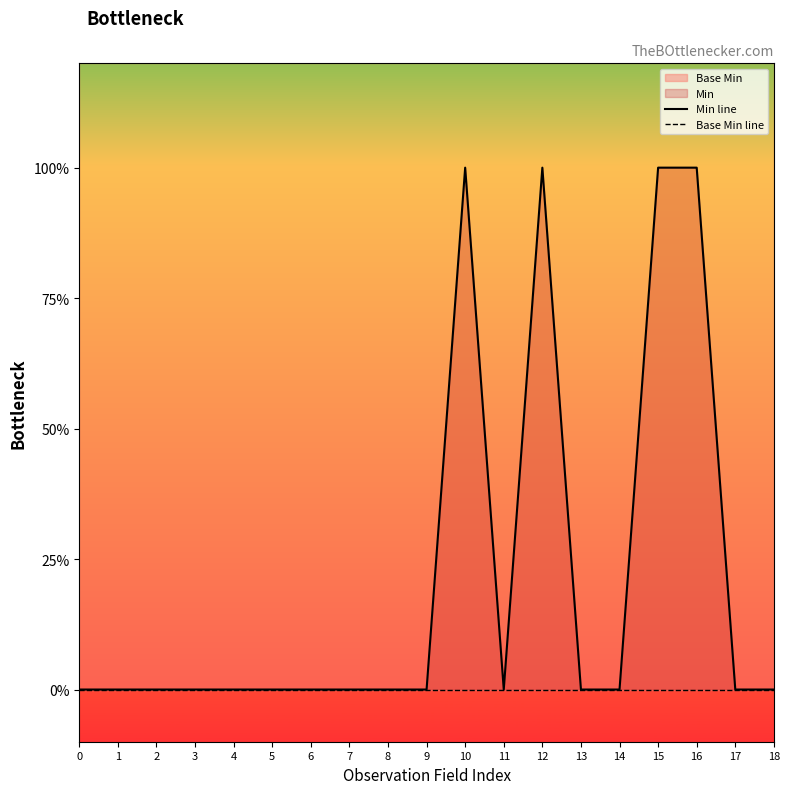

Reading right to left, transcribe all the data shown in this chart.

Min line: 0	0	1	1	0	0	1	0	1	0	0	0	0	0	0	0	0	0	0
Base Min line: 0	0	0	0	0	0	0	0	0	0	0	0	0	0	0	0	0	0	0